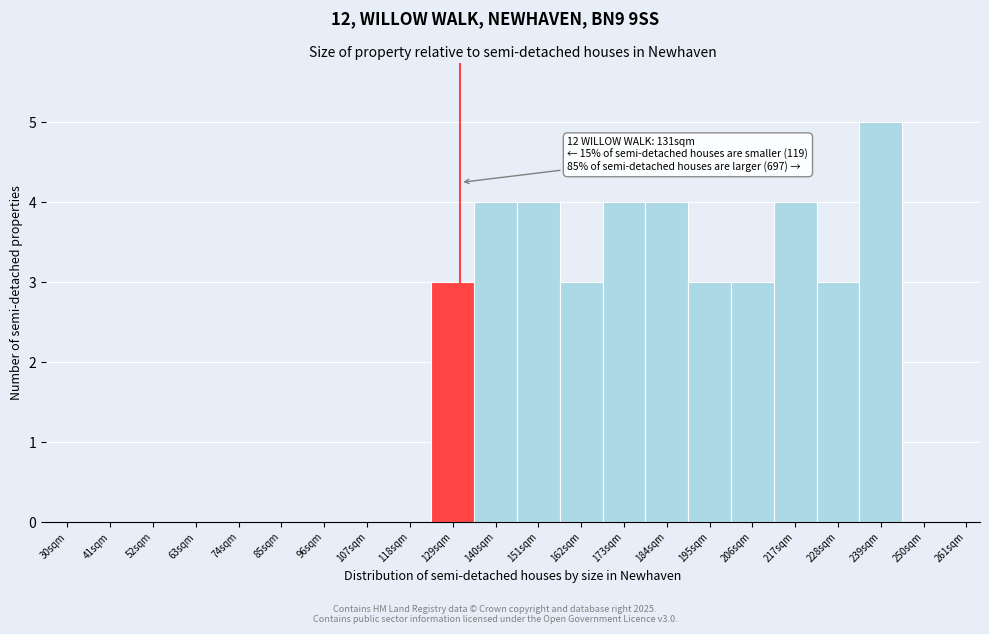

Reading left to right, list all the values displayed in this chart.

30sqm=0	41sqm=0	52sqm=0	63sqm=0	74sqm=0	85sqm=0	96sqm=0	107sqm=0	118sqm=0	129sqm=3	140sqm=4	151sqm=4	162sqm=3	173sqm=4	184sqm=4	195sqm=3	206sqm=3	217sqm=4	228sqm=3	239sqm=5	250sqm=0	261sqm=0